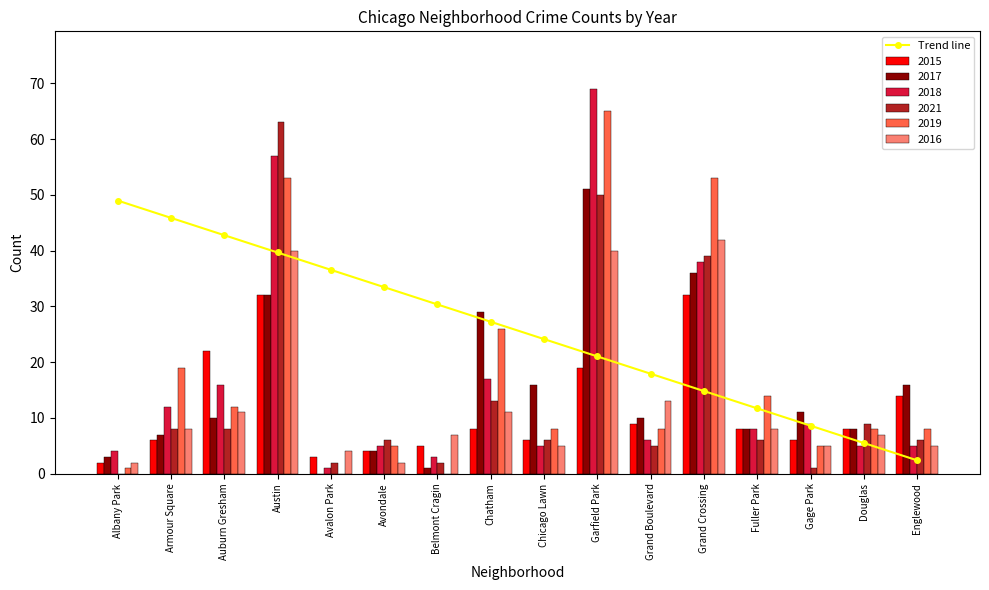

At which label is the value closest to 25?

Chicago Lawn